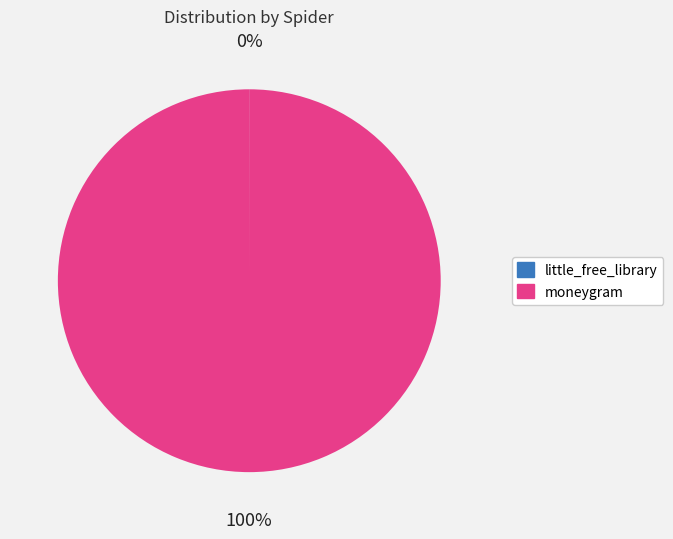

Is it true that moneygram is 100% of the pie?

True